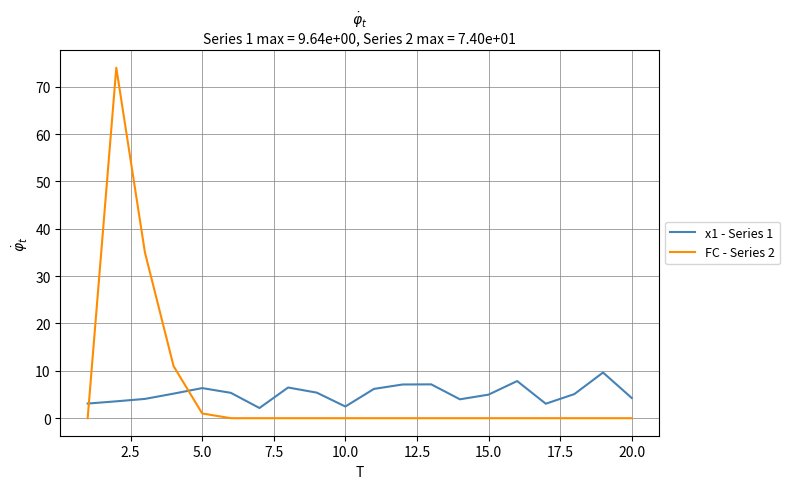

Rank the series by their maximum value, from highest to lowest.

FC - Series 2, x1 - Series 1